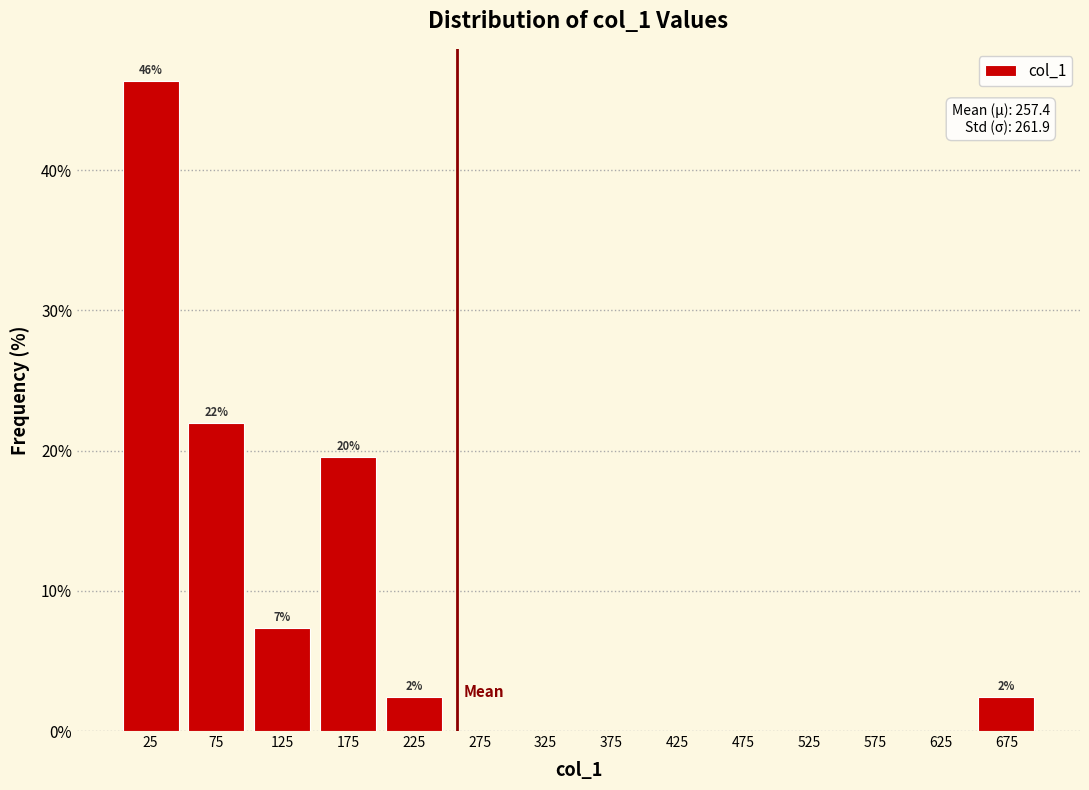

Which range on the x-axis has the tallest bar?

0 to 50